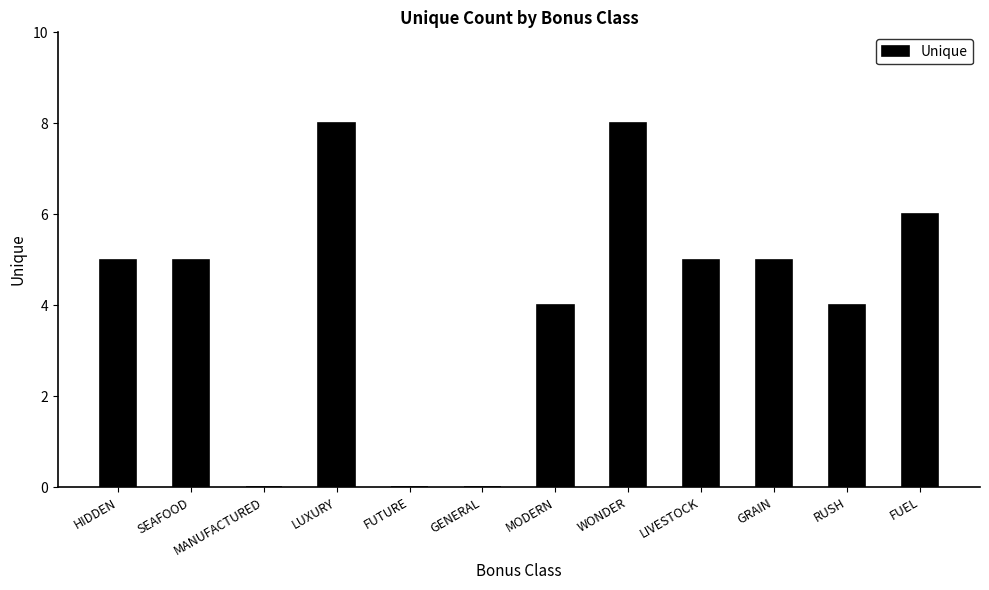

What is the approximate value at MODERN?

4